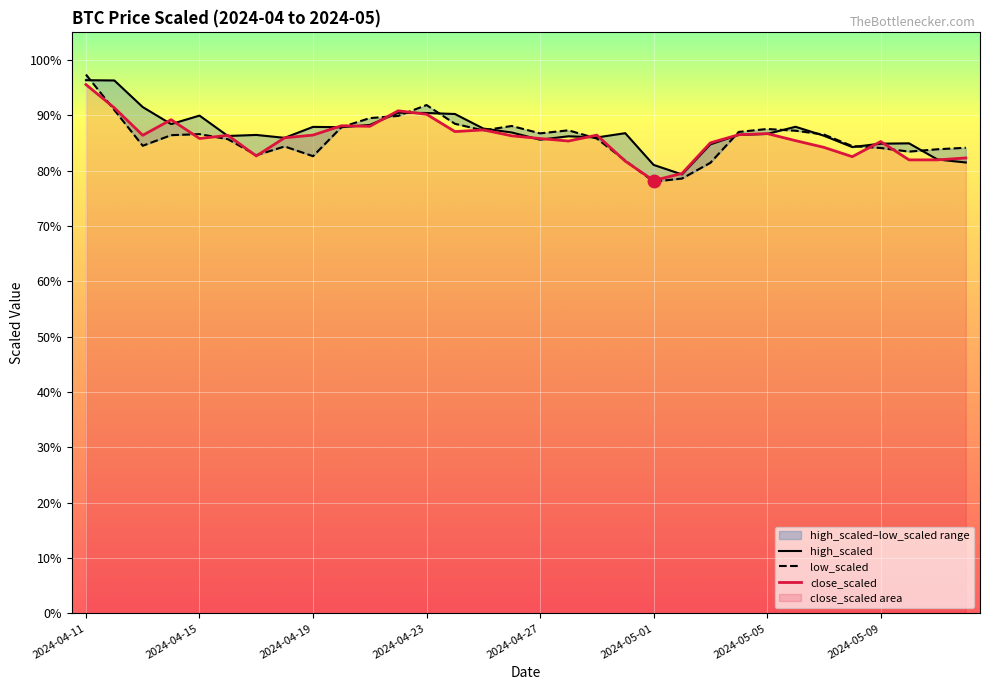

Is this an area chart (filled region under the line)?

No